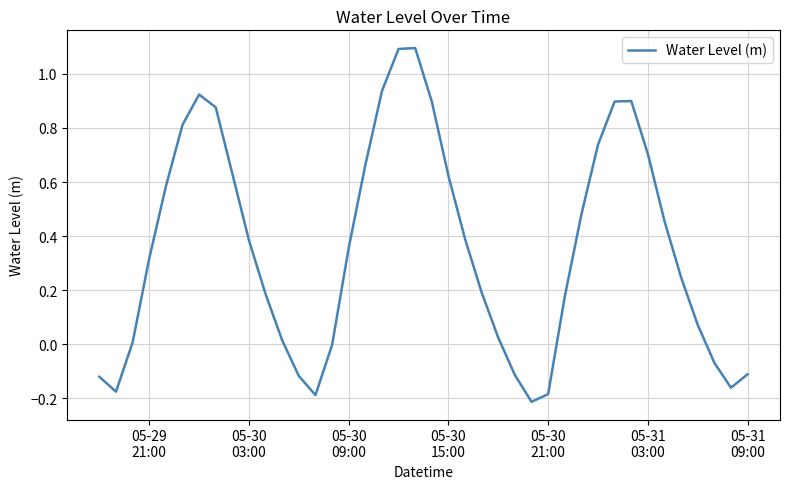

What is the greatest value displayed?

1.1